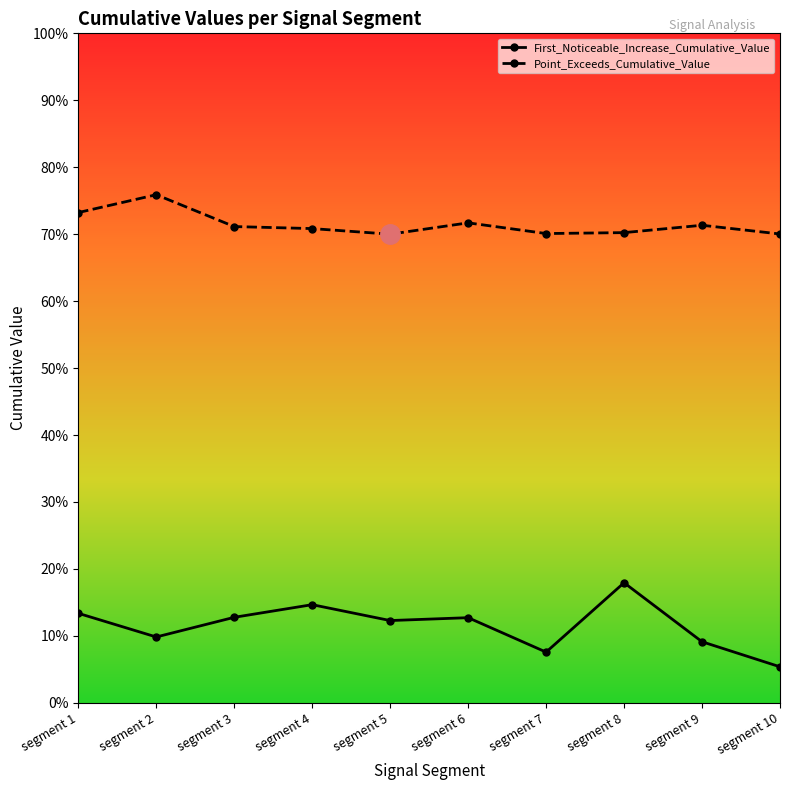

Where is the first local minimum for First_Noticeable_Increase_Cumulative_Value?

segment 2